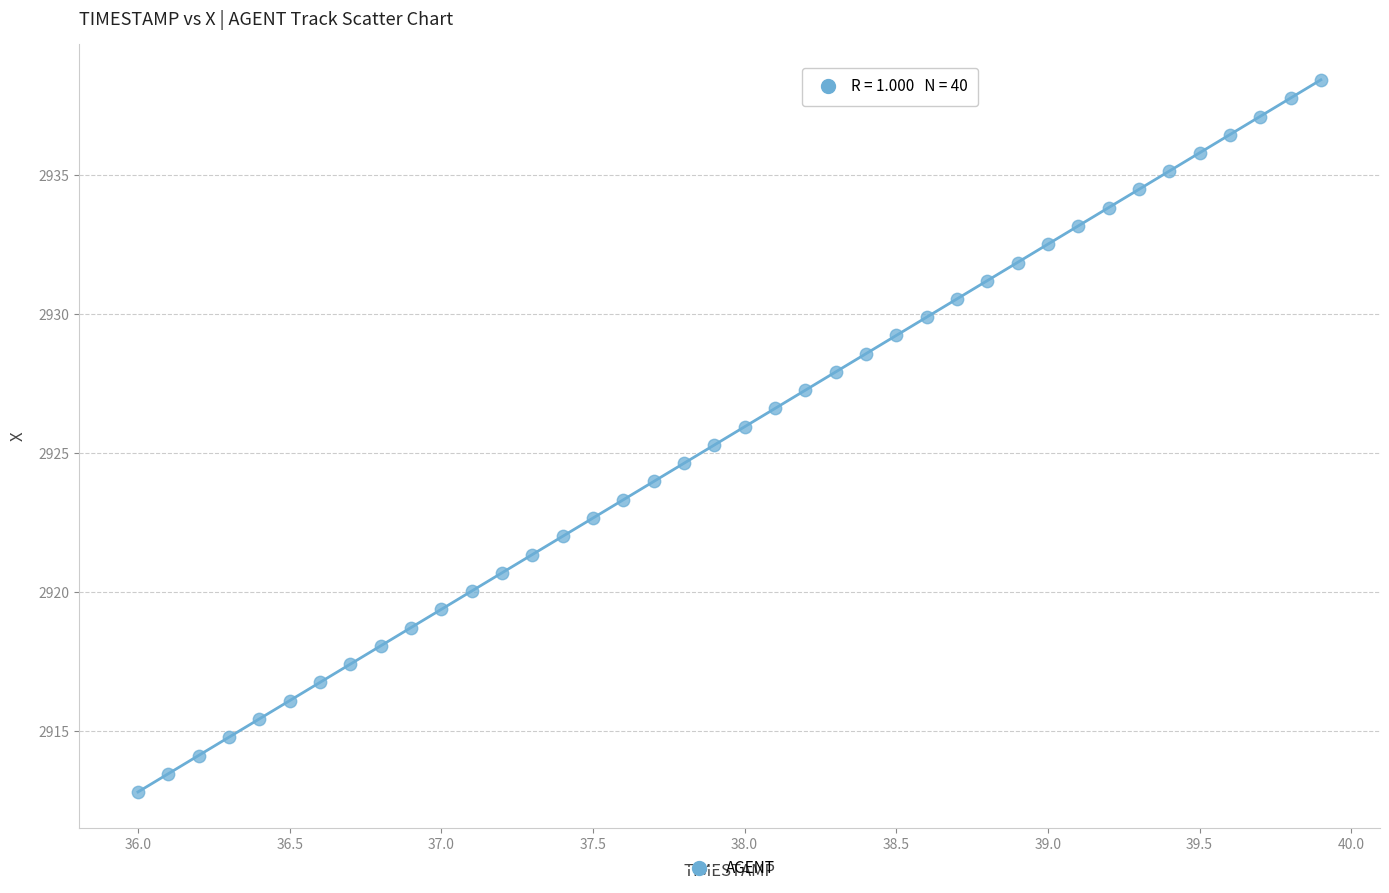

What is the range of X values (max minus min)?

3.9